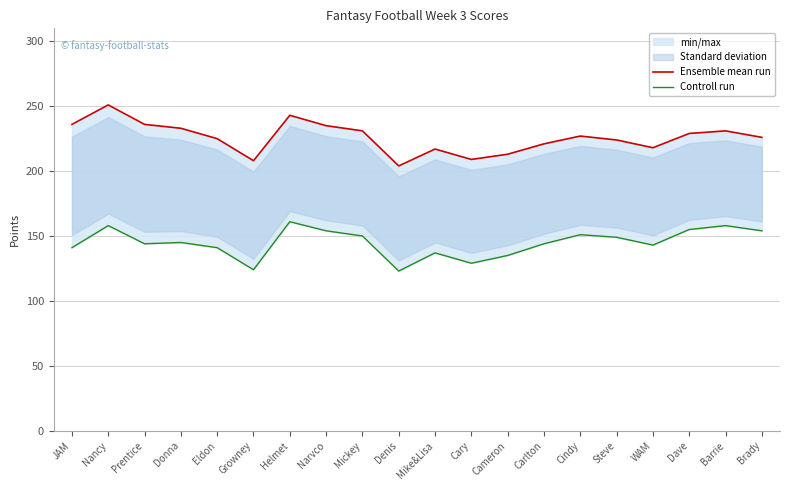

Rank the series at WAM from highest to lowest value.

Ensemble mean run, Controll run